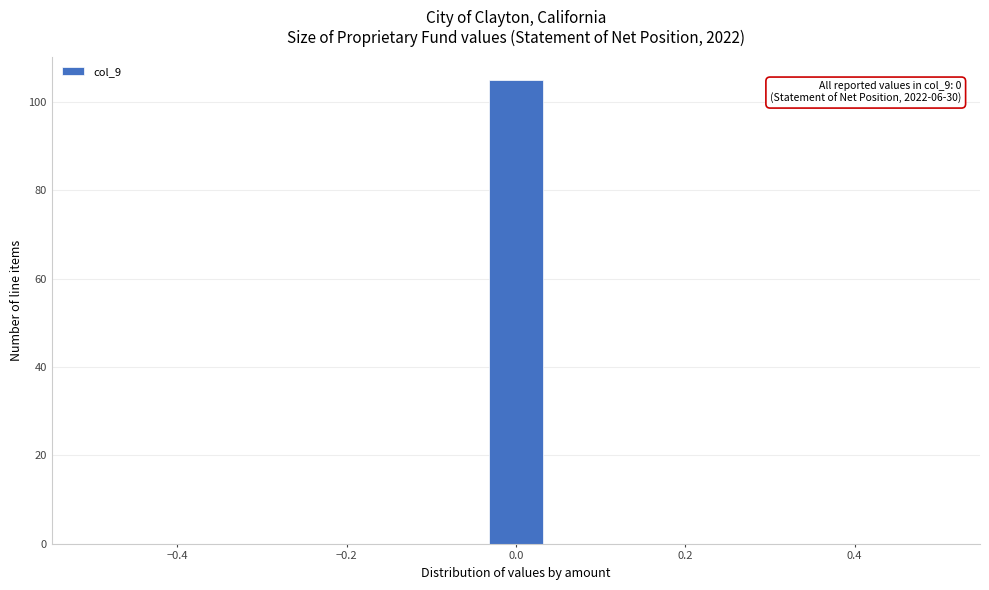

Around what value on the x-axis is the tallest bar? Give the approximate position of its centre, as read against the axis.

0.00